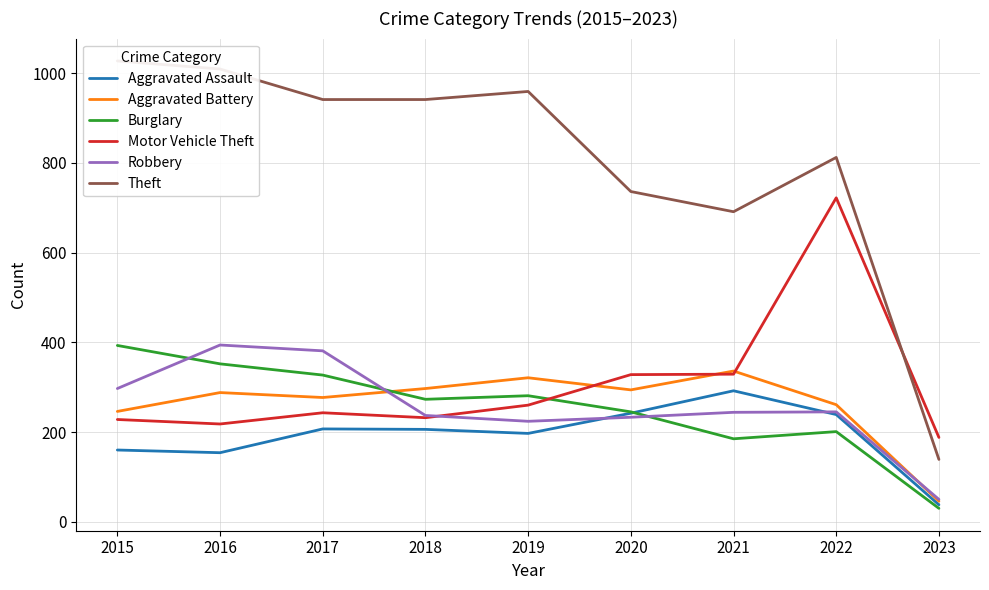

Which series changed the most between 2018 and 2022?

Motor Vehicle Theft